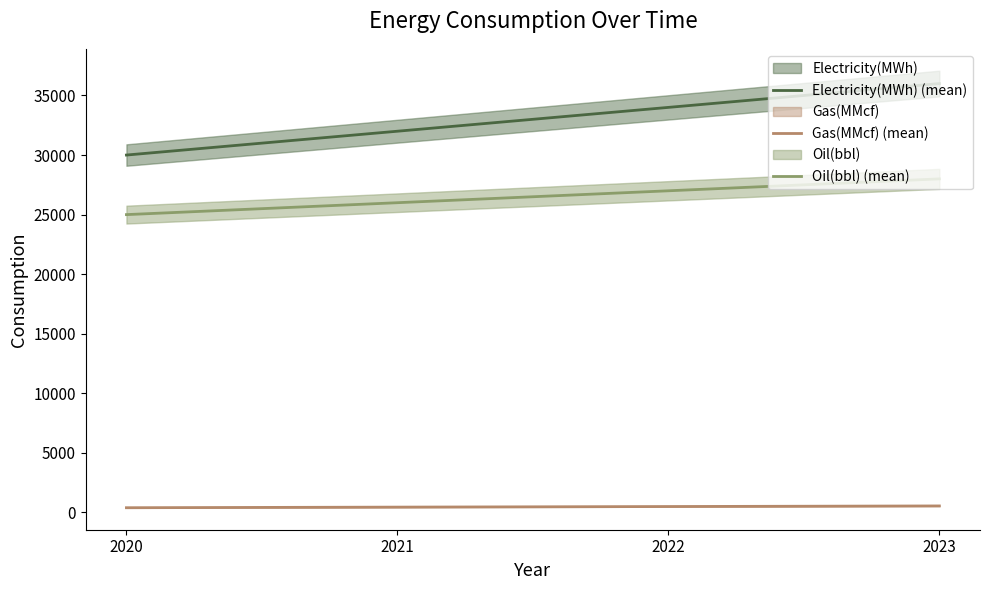

Where does the Electricity(MWh) (mean) series first go above 34000?

2023